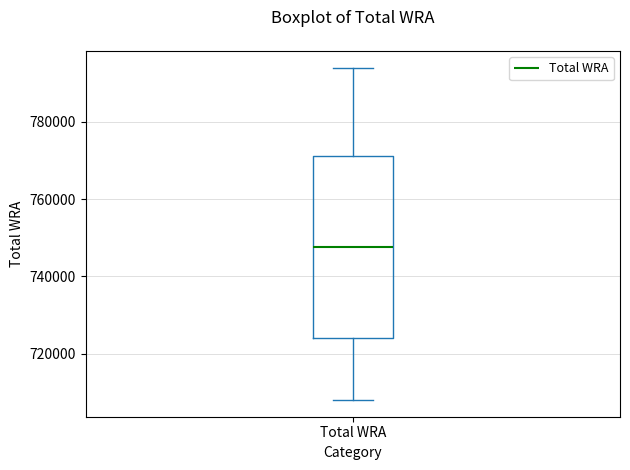

Transcribe this box plot: give where the median line is, the range the box spans, and where the two whiskers end, as read against the y-axis. The values are not printed on the chart, so give them approximately, as read against the axis.

median 748000, box 724000 to 772000, whiskers 708000 to 794000